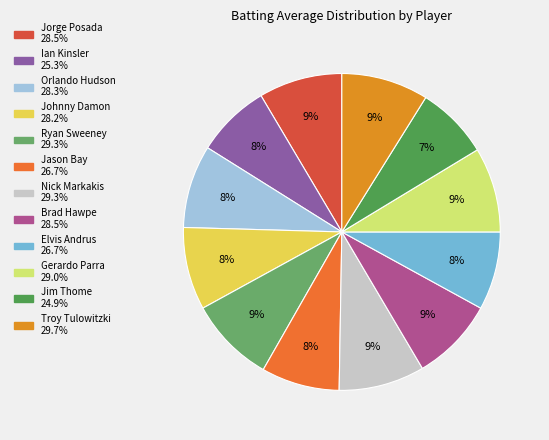

Does Jorge Posada account for over 50% of the chart?

No